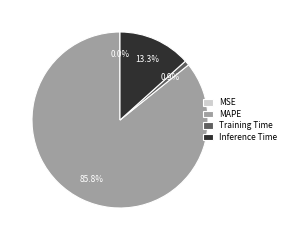

Between Inference Time and Training Time, which is larger?

Inference Time